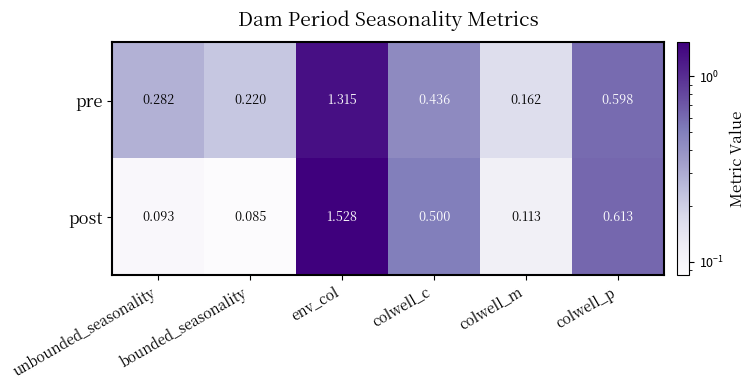

Which series changed the most between colwell_m and colwell_p?

post